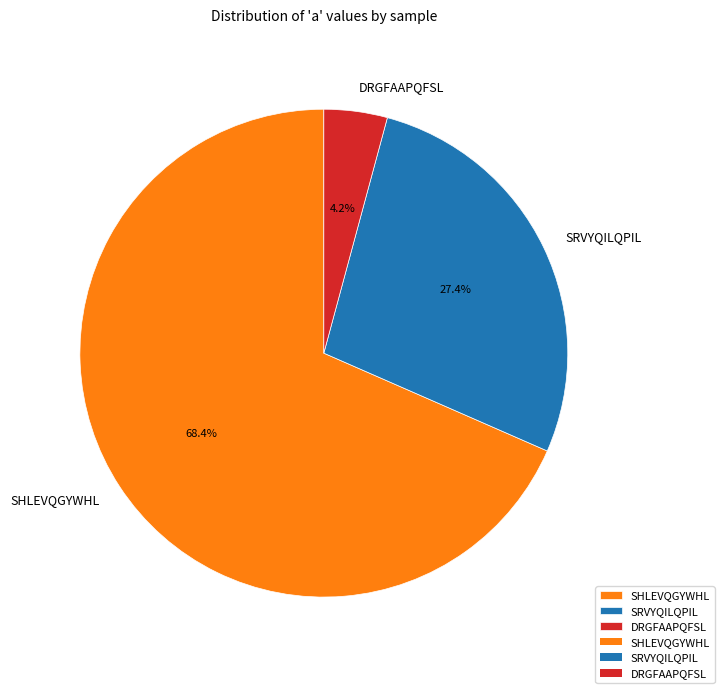

Between SRVYQILQPIL and DRGFAAPQFSL, which is larger?

SRVYQILQPIL